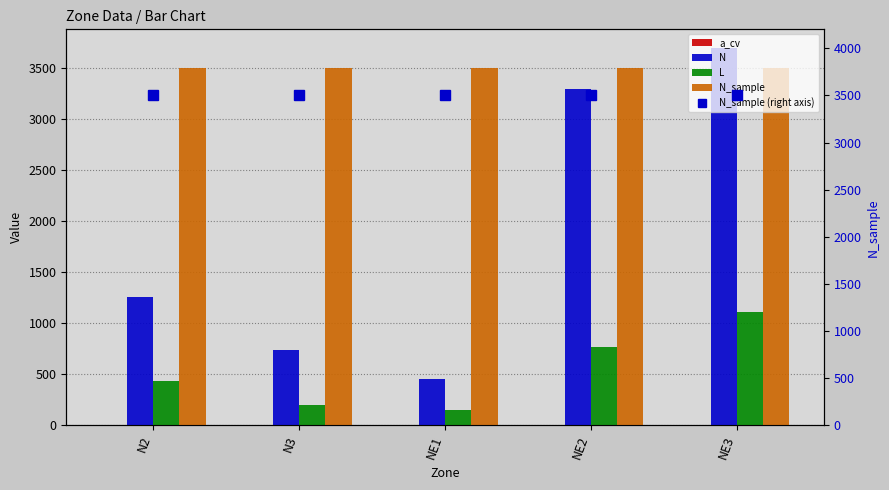

Is it true that N_sample equals 5351.2 at N3?

False